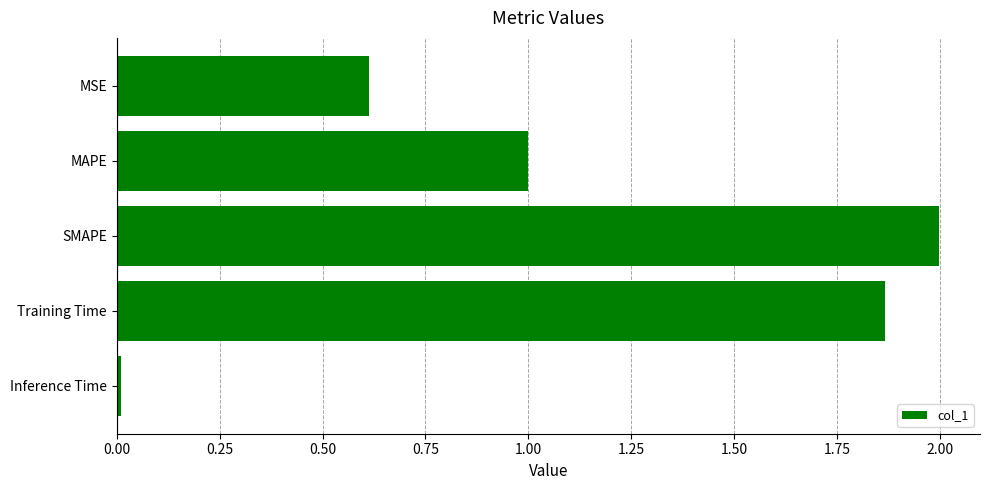

What is the label of the 4th bar from the top?

Training Time